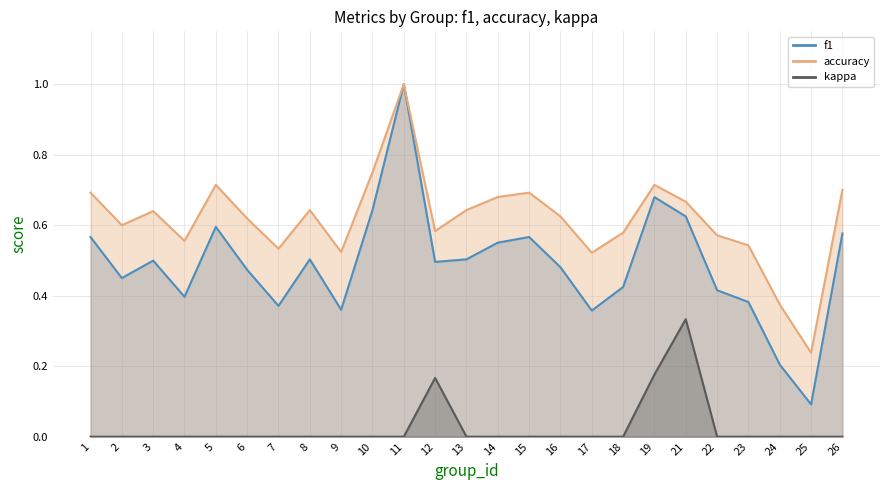

Count the number of categories in the chart.

25